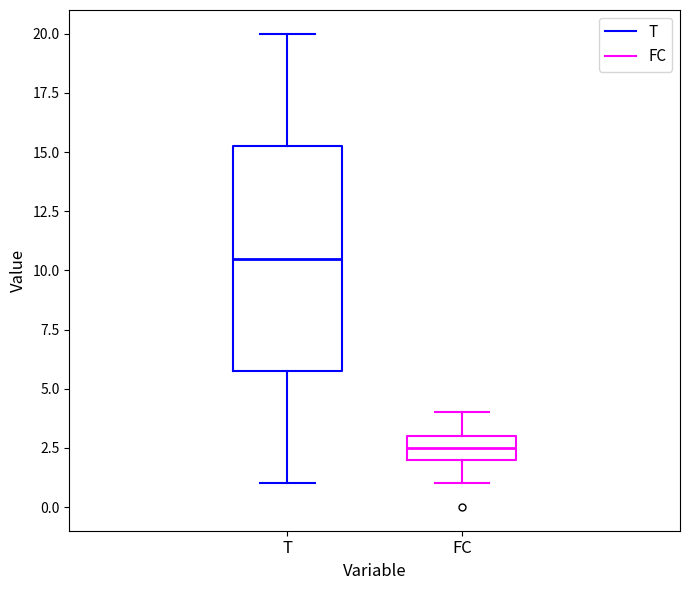

Reading left to right, read every box against the y-axis: the position of its median line, the range the box covers, and the ends of its whiskers. The values are not printed on the chart, so give them approximately, as read against the axis.

T: median 10.5, box 6.0 to 15.5, whiskers 1.0 to 20.0
FC: median 2.5, box 2.0 to 3.0, whiskers 1.0 to 4.0